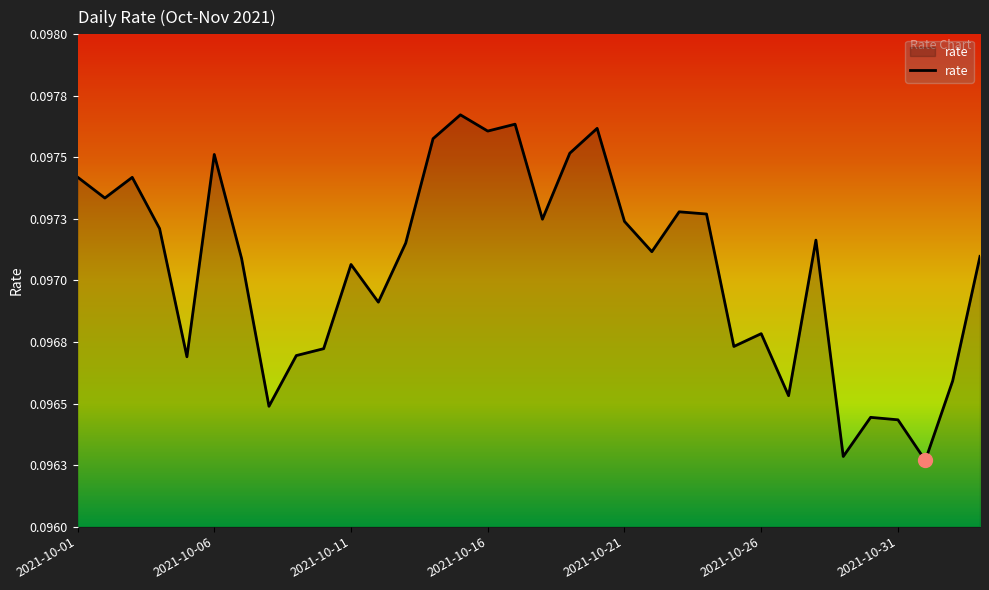

What is the sum of all values?

3.3